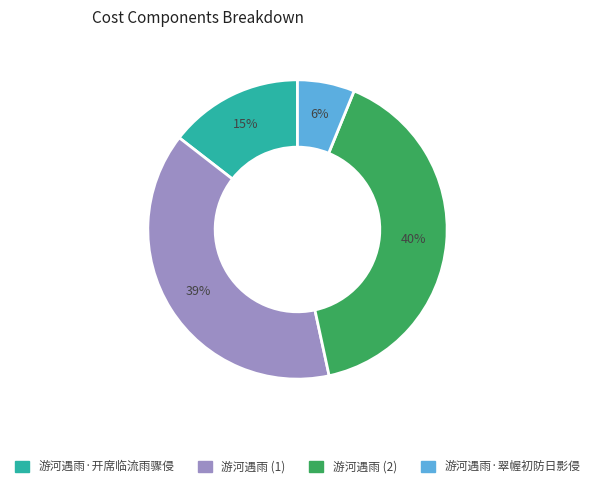

To the nearest percent, what is the average slice percentage?

25%